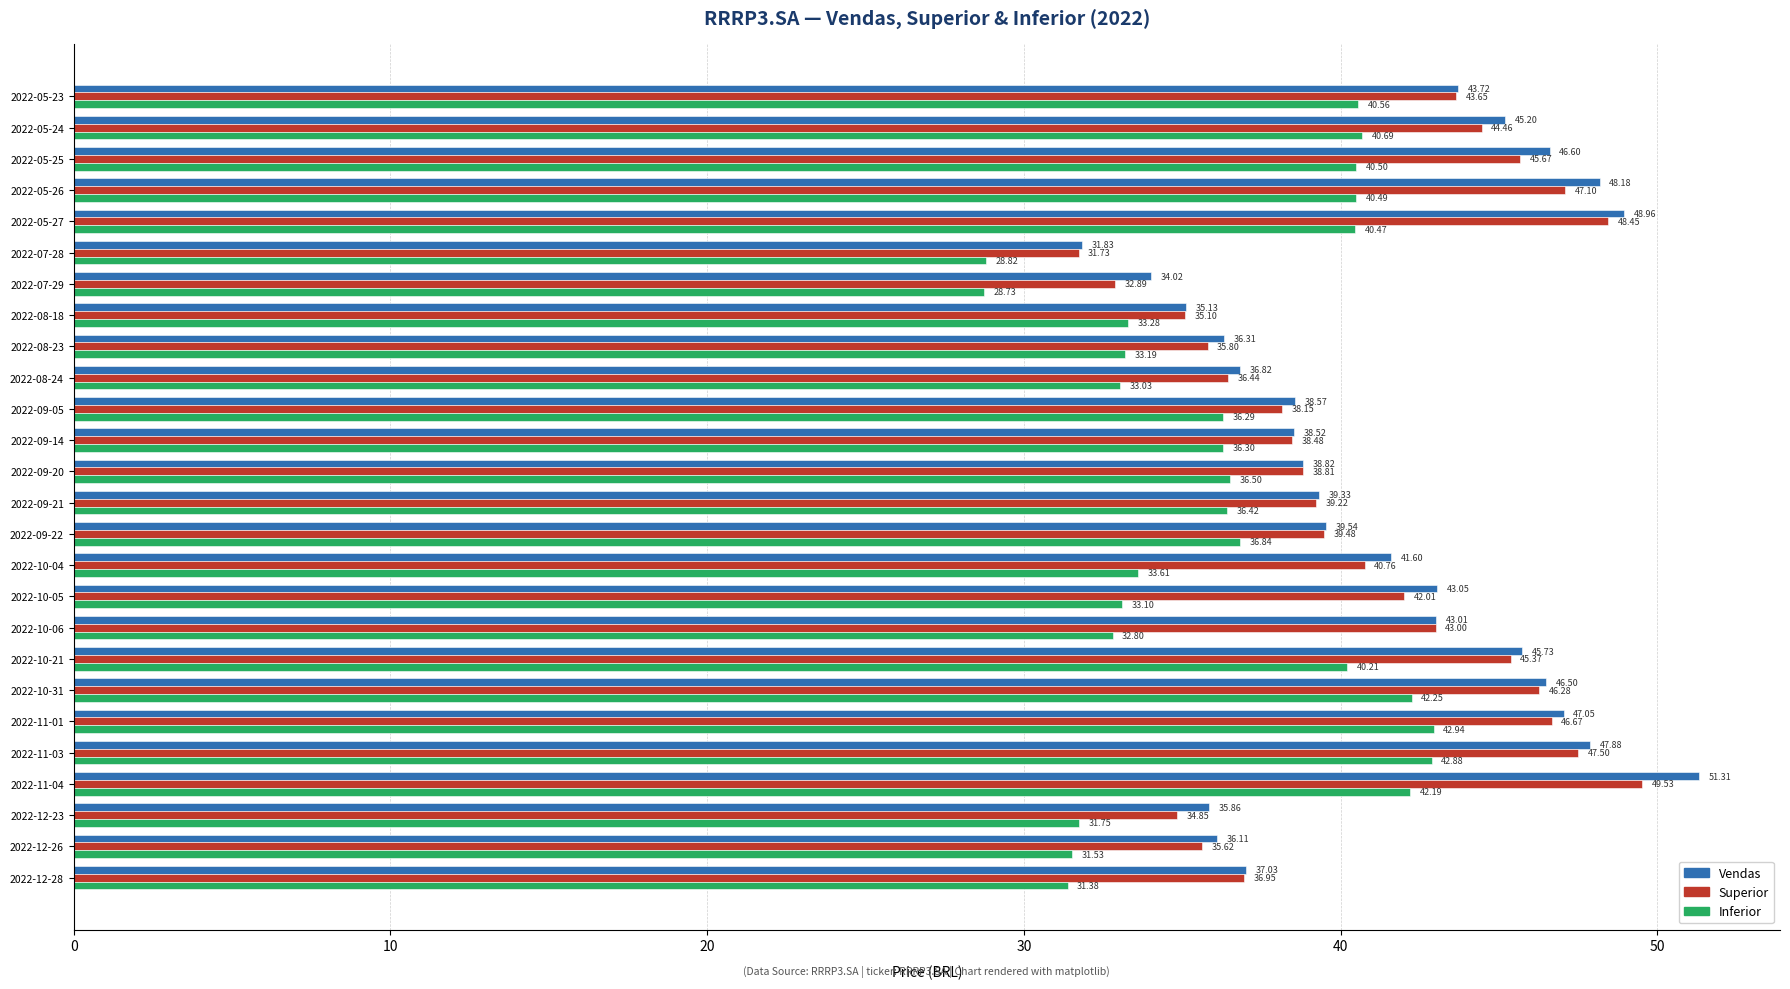

Which category has the lowest value in the Superior series?

2022-07-28